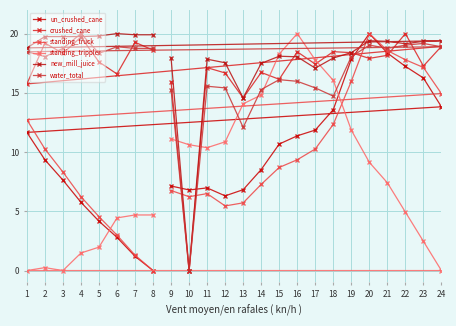

Where does the new_mill_juice series first go above 19?

2